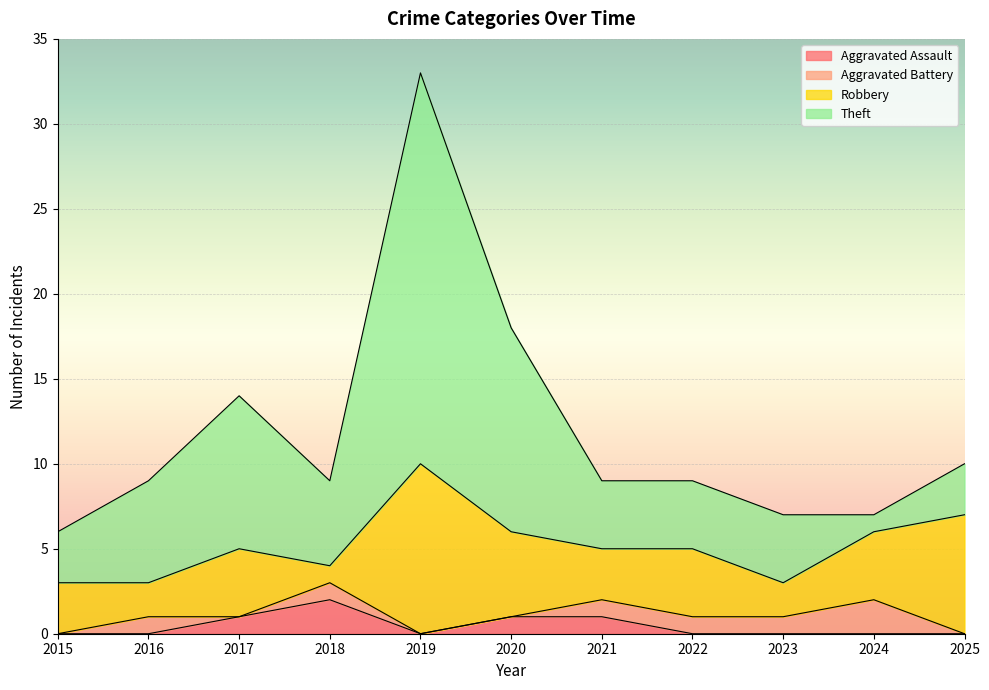

What are all the series names shown in the legend?

Aggravated Assault, Aggravated Battery, Robbery, Theft